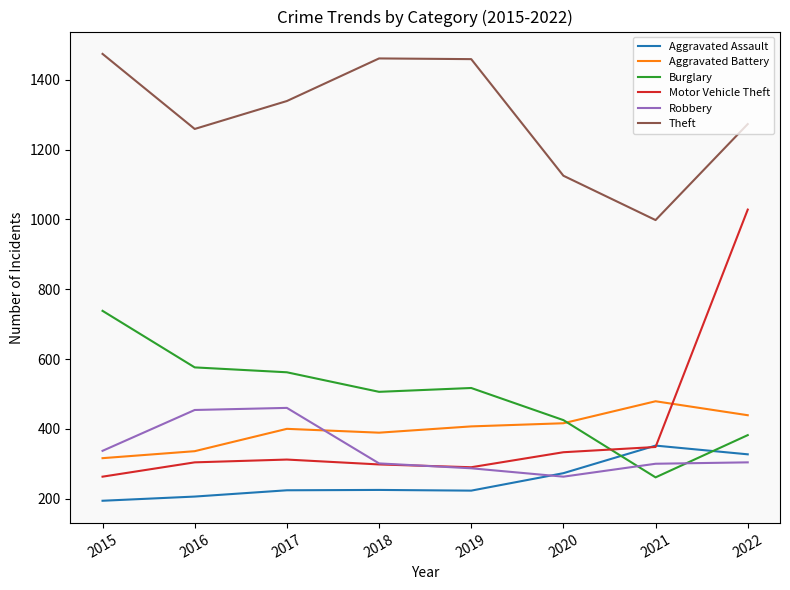

How many lines are shown in the chart?

6